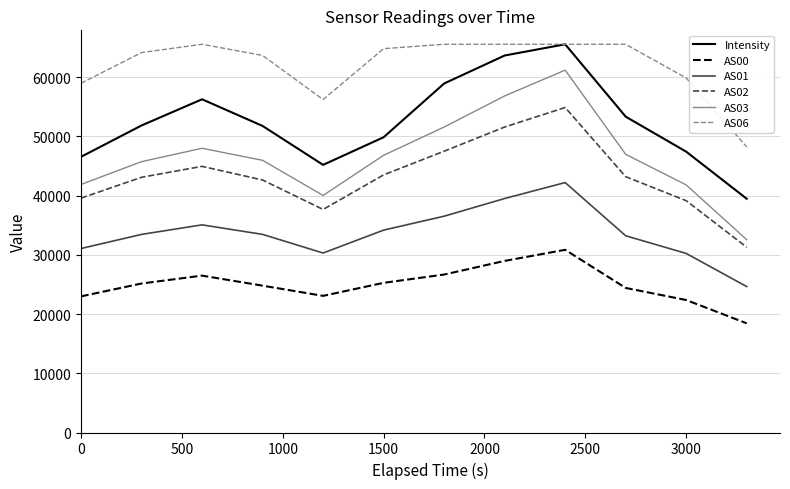

Which series has the largest range (max minus min)?

AS03